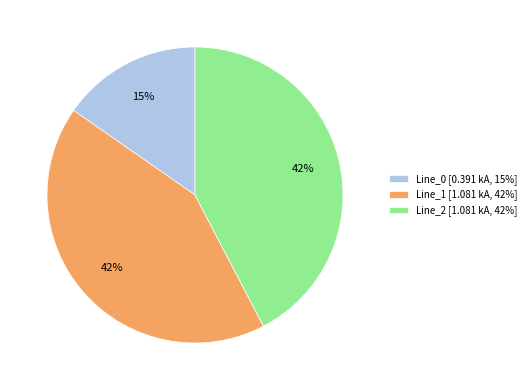

How many segments does this pie chart have?

3